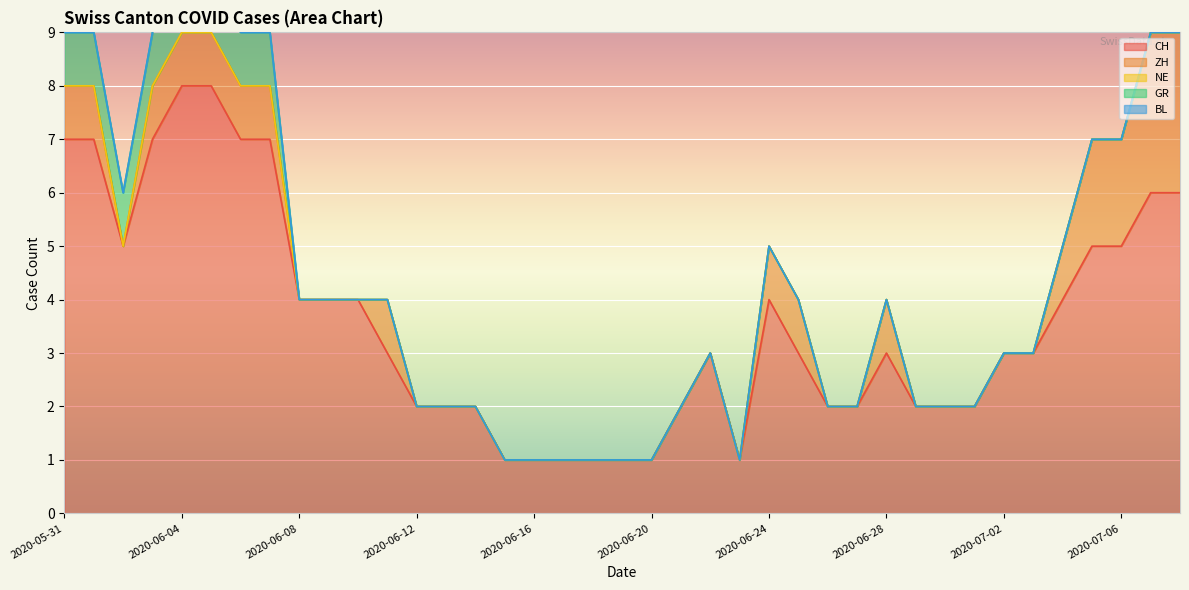

True or false: CH has a value of 4 at 2020-06-04.

False